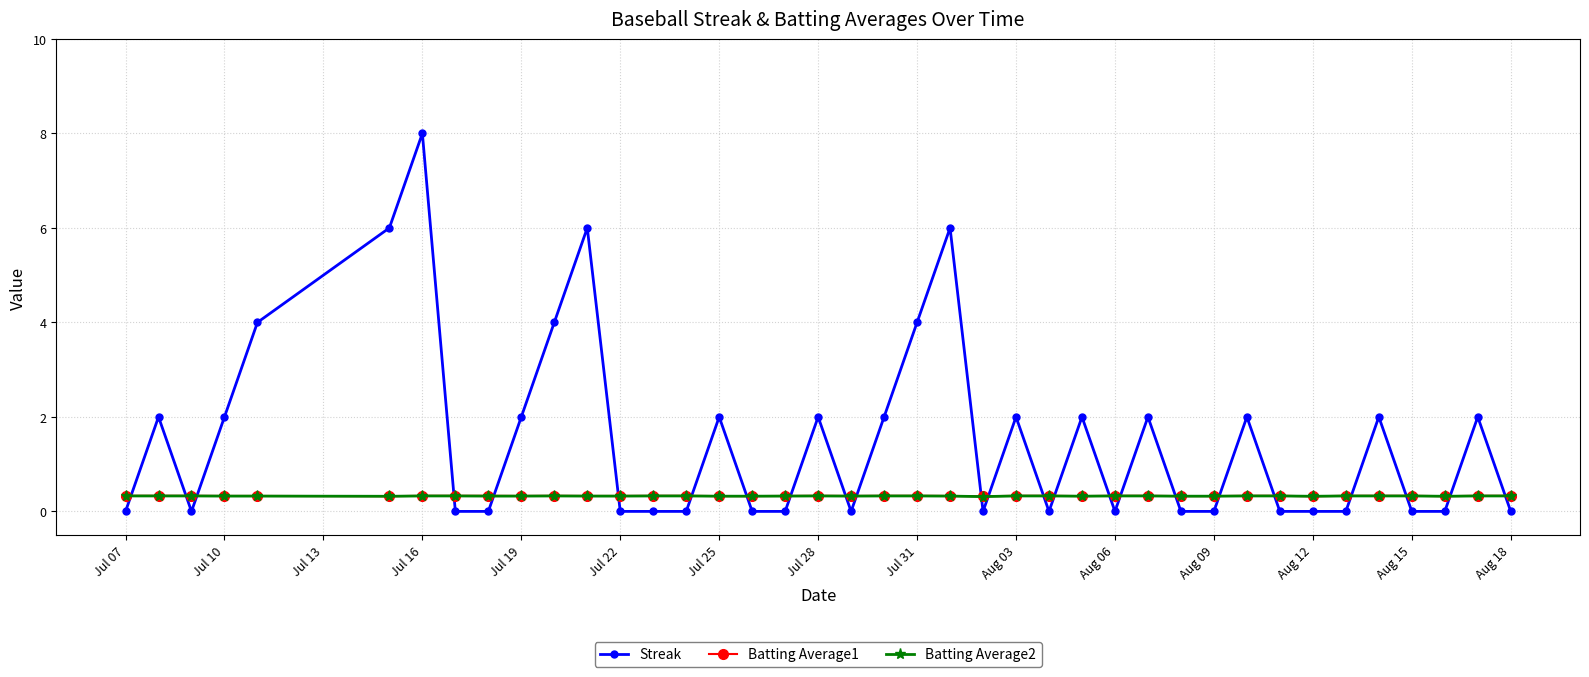

Which series has the largest range (max minus min)?

Streak